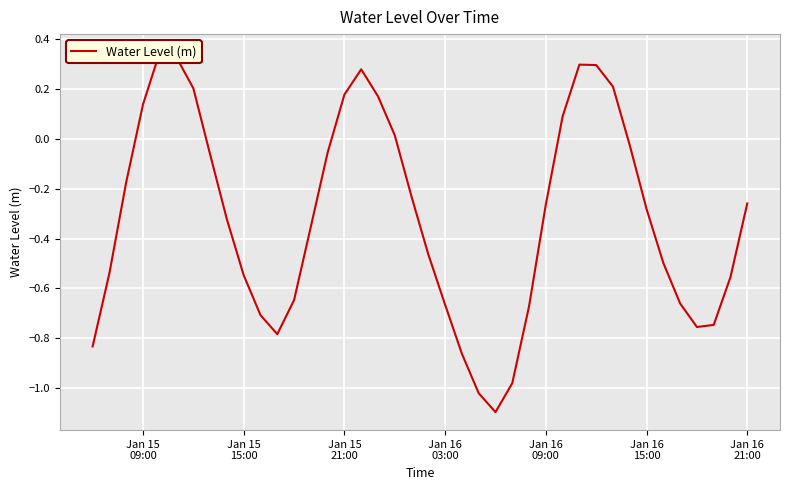

The value at 30 is 0.2. True or false?

False